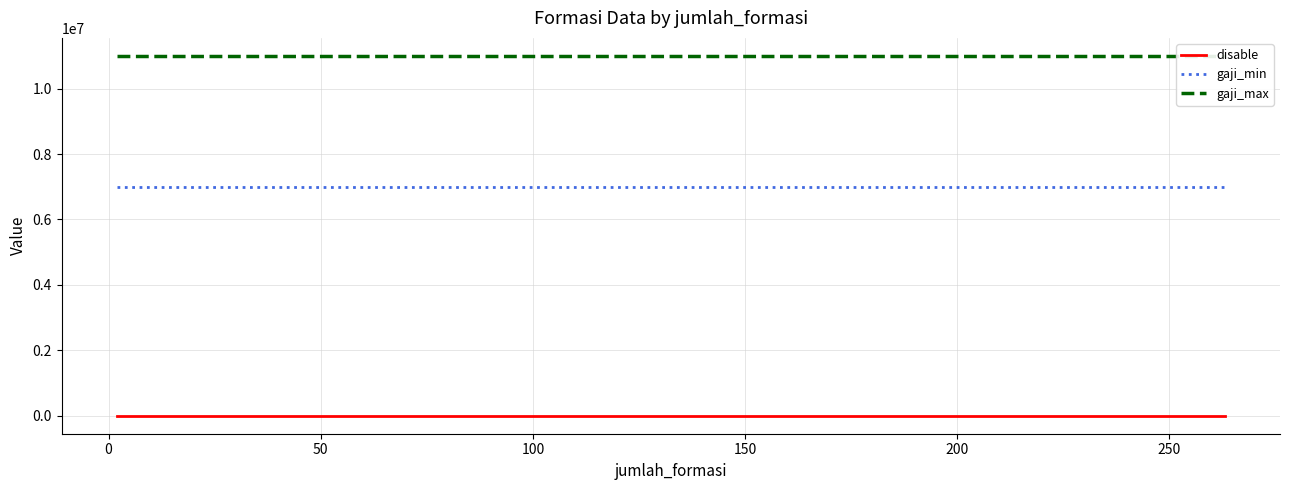

Which series has the largest total across all categories?

gaji_max